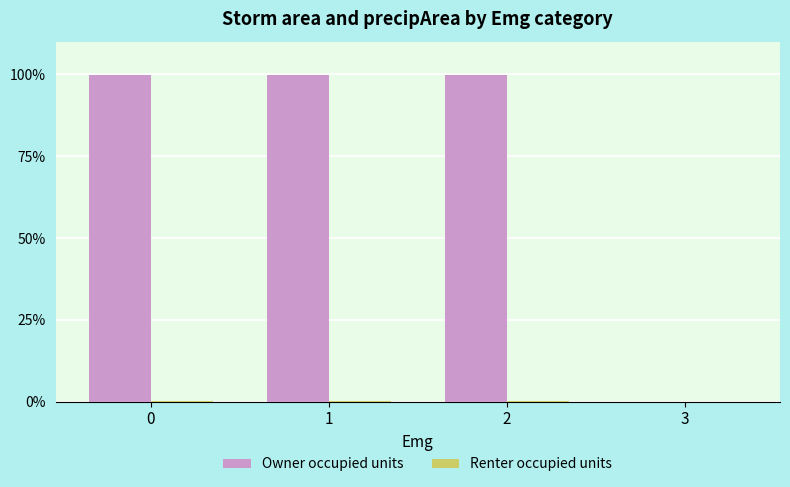

What is the maximum value shown in the chart?

99.9